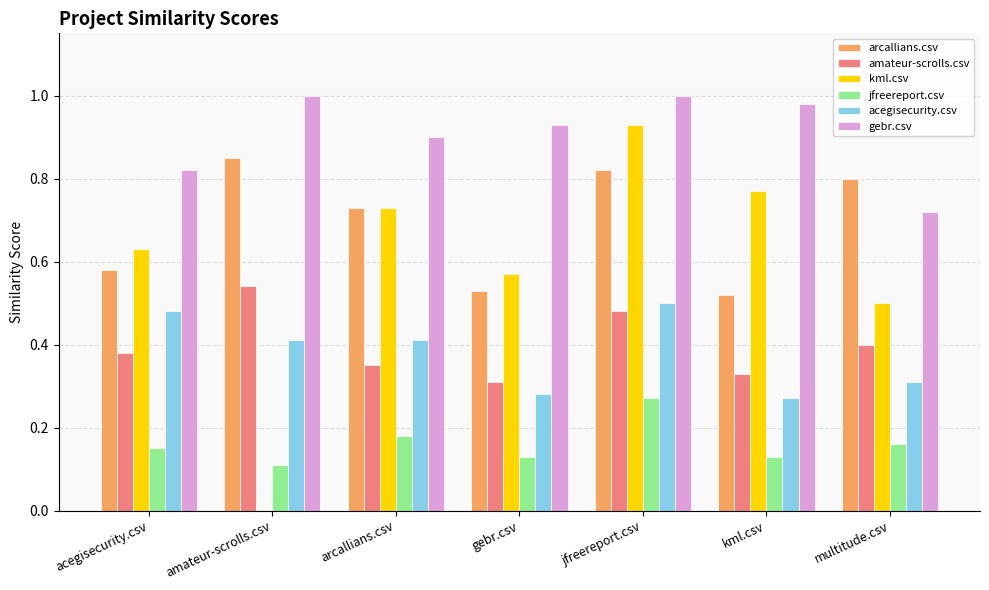

What is the sum of all amateur-scrolls.csv values?

2.8